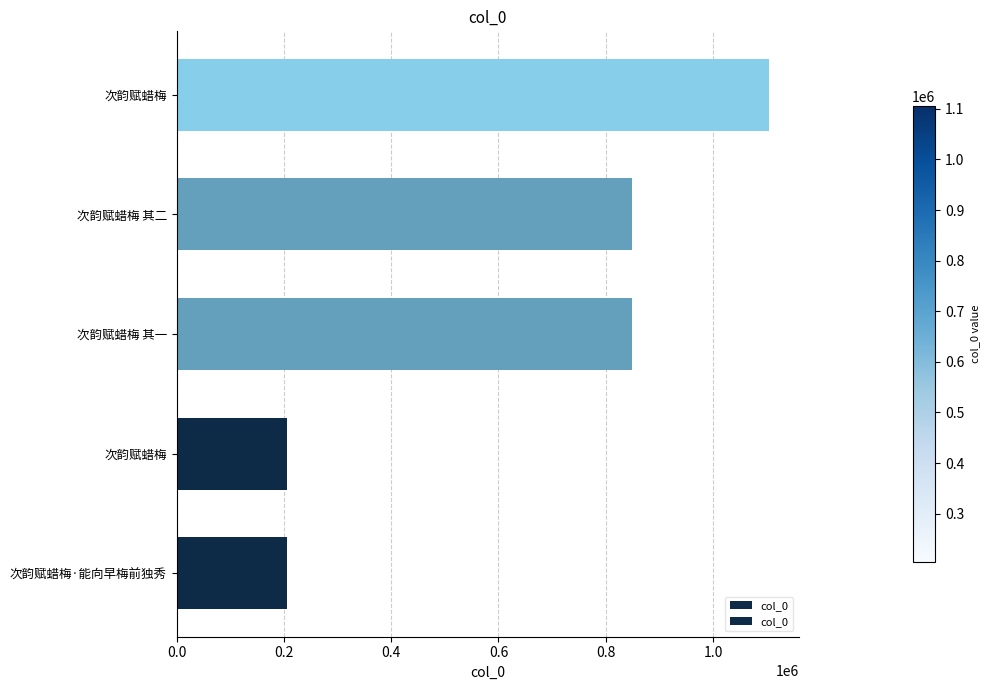

What is the average value?

642684